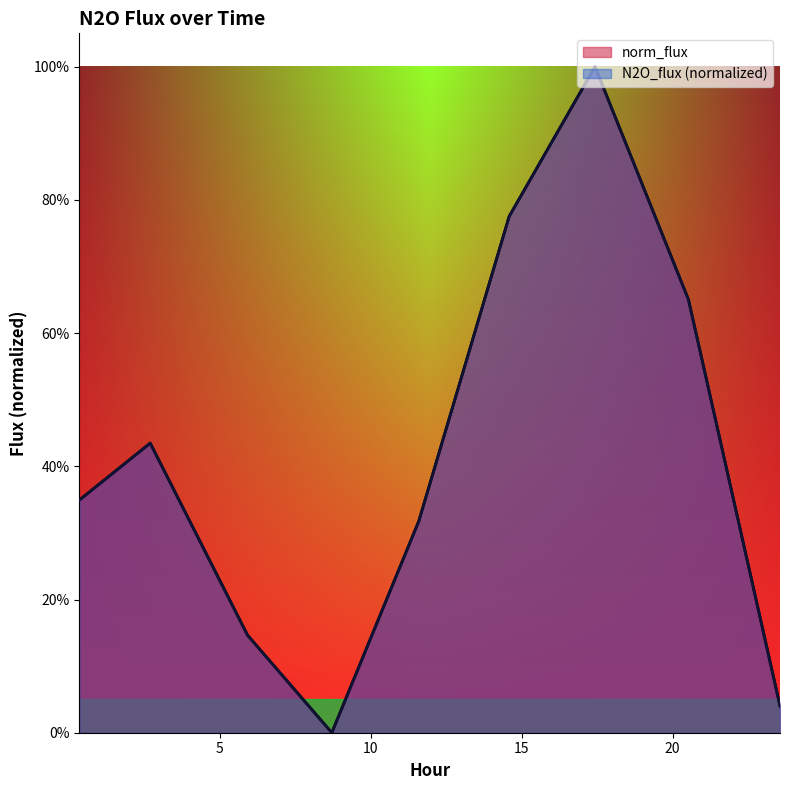

Where is norm_flux nearest to the value 0?

8.717